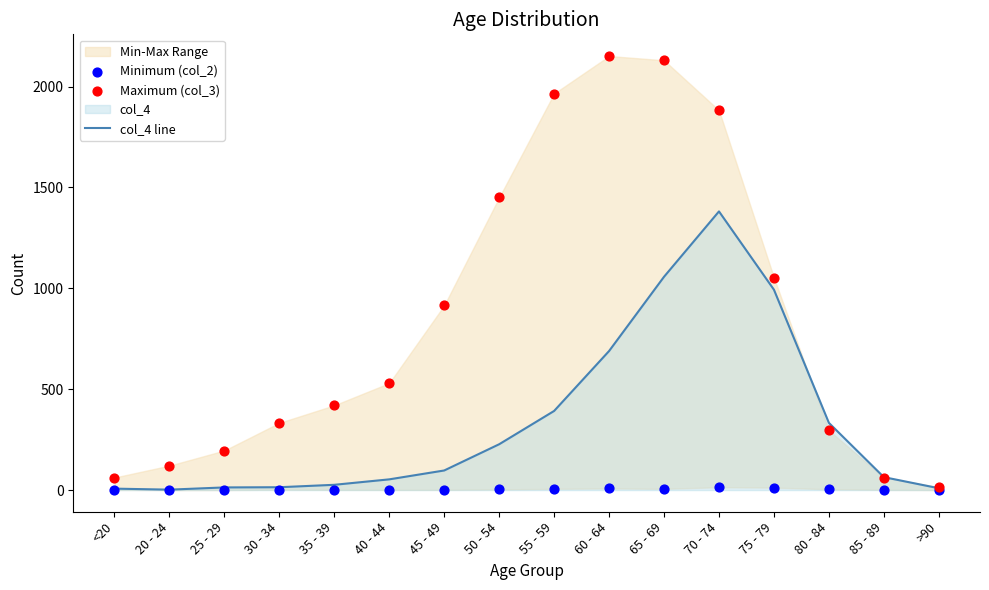

At which category is the sum across all series the highest?

70 - 74